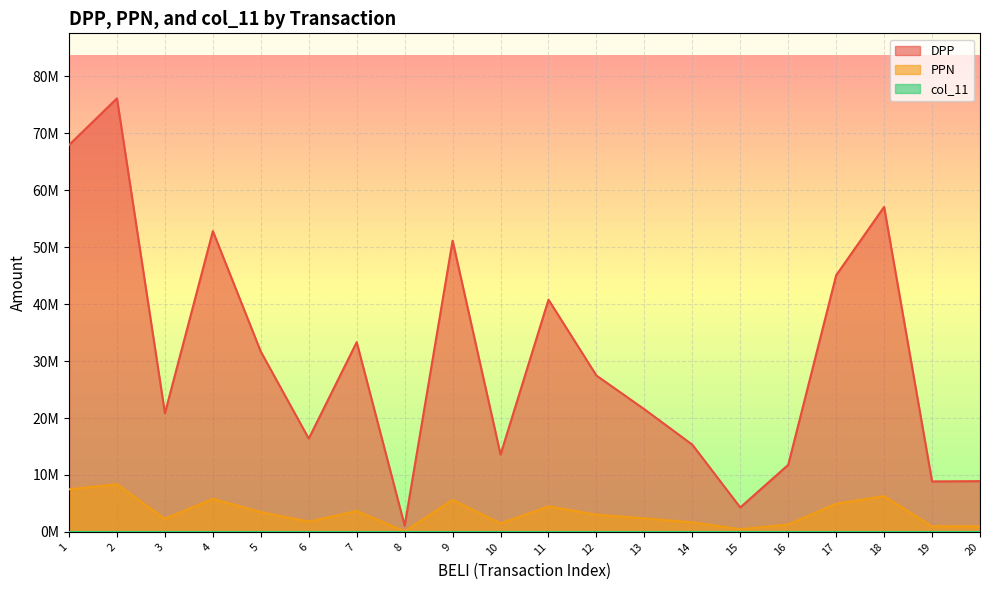

Reading left to right, list all the values displayed in this chart.

DPP: 67964886	76146443	20848702	52832003	31659041	16391351	33325621	1094702	51155816	13584572	40792032	27462702	21542105	15319556	4292670	11780534	45075317	57080558	8868886	8915545
PPN: 7476137	8376108	2293357	5811520	3482494	1803049	3665818	120417	5627139	1494302	4487123	3020897	2369631	1685151	472193	1295858	4958284	6278861	975577	980710